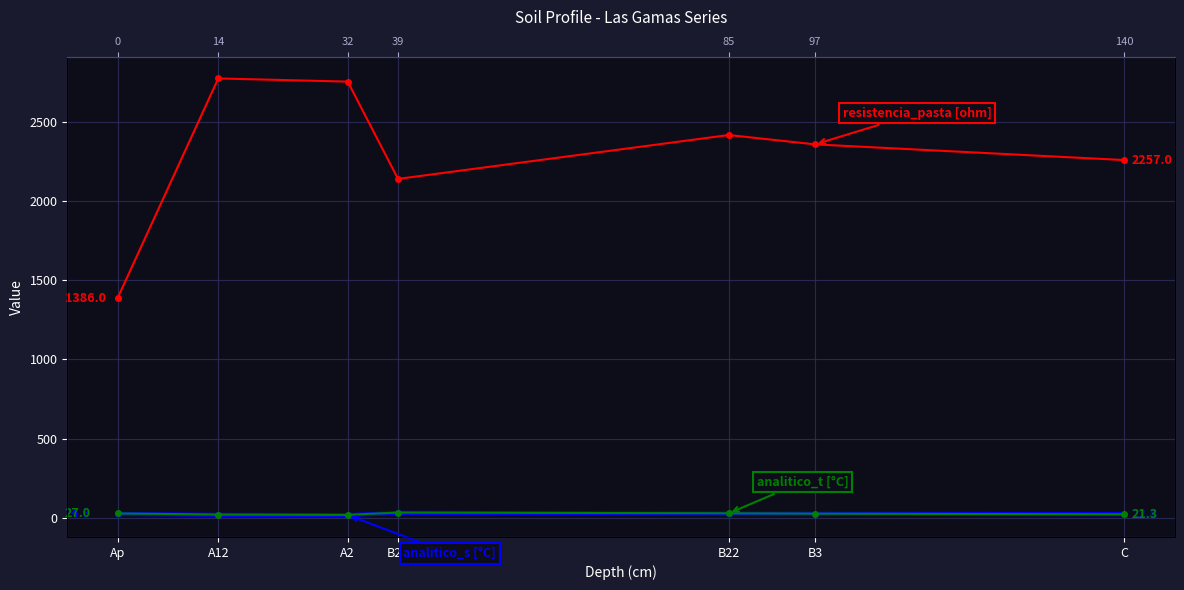

What is the total value across all series at B3?

2406.9